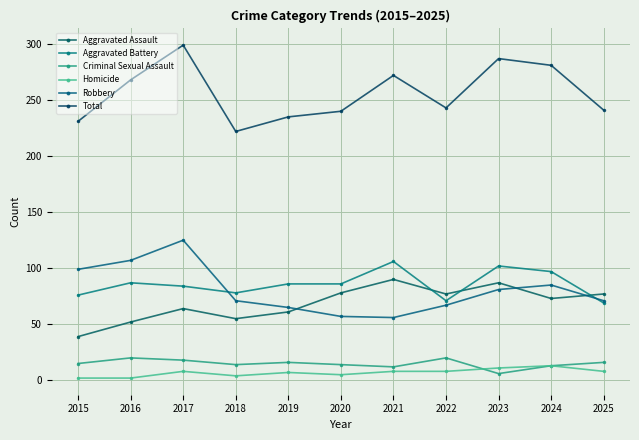

Reading left to right, list all the values displayed in this chart.

Aggravated Assault: 39	52	64	55	61	78	90	77	87	73	77
Aggravated Battery: 76	87	84	78	86	86	106	71	102	97	69
Criminal Sexual Assault: 15	20	18	14	16	14	12	20	6	13	16
Homicide: 2	2	8	4	7	5	8	8	11	13	8
Robbery: 99	107	125	71	65	57	56	67	81	85	71
Total: 231	268	299	222	235	240	272	243	287	281	241